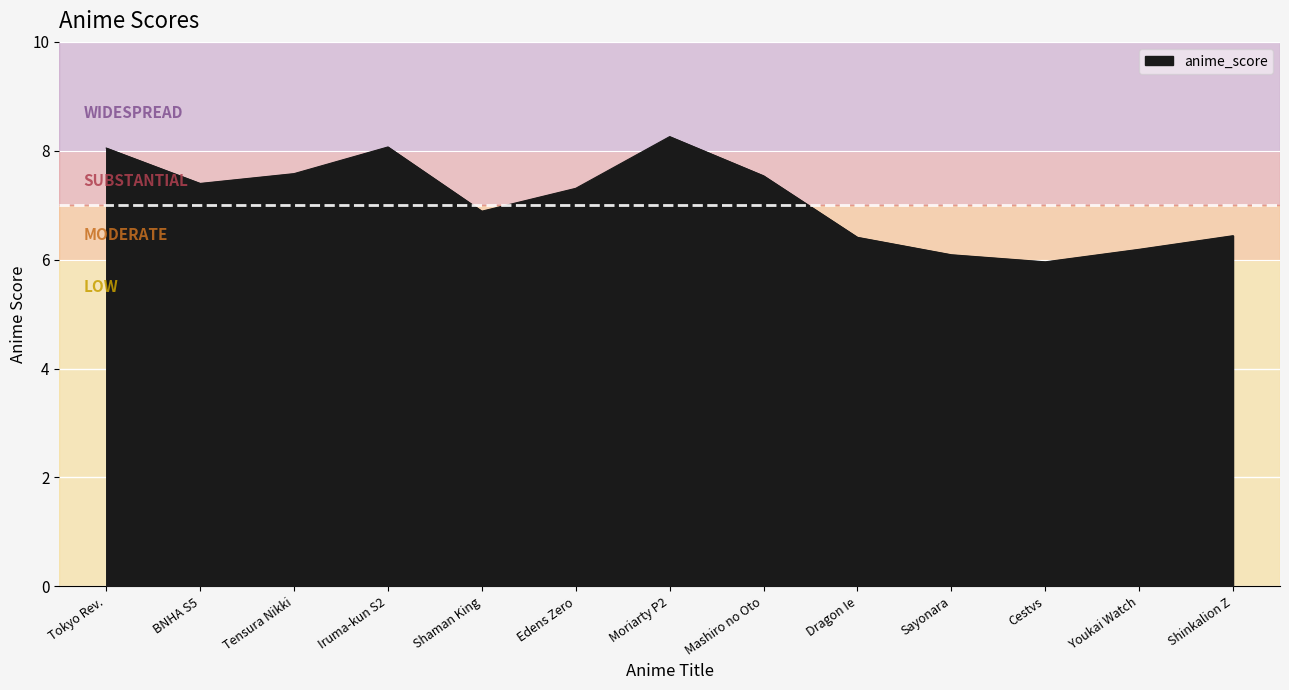

What is the difference between the values at Tensura Nikki and Tokyo Rev.?

0.5